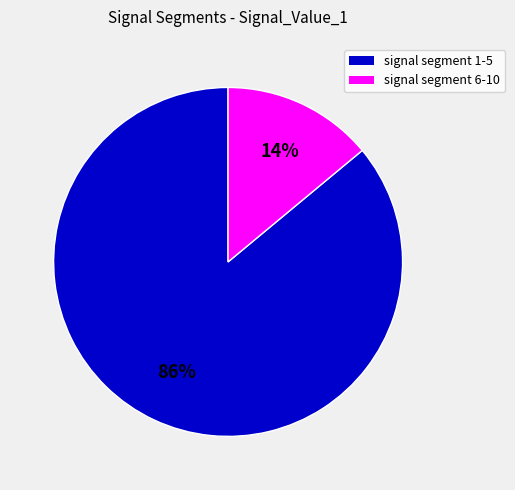

Does any single category account for the majority?

Yes